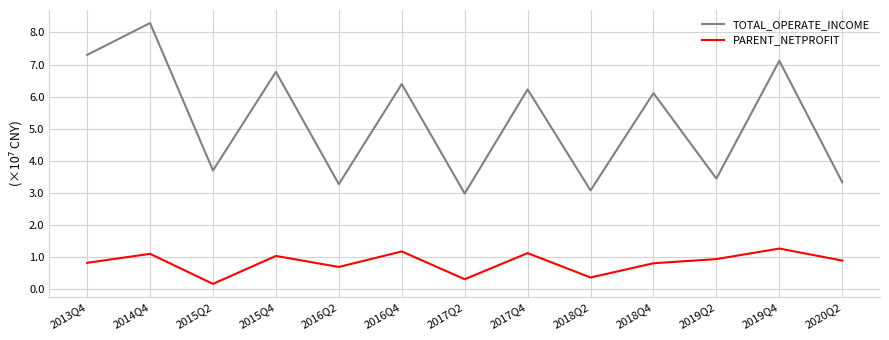

True or false: TOTAL_OPERATE_INCOME and PARENT_NETPROFIT intersect in this chart.

False